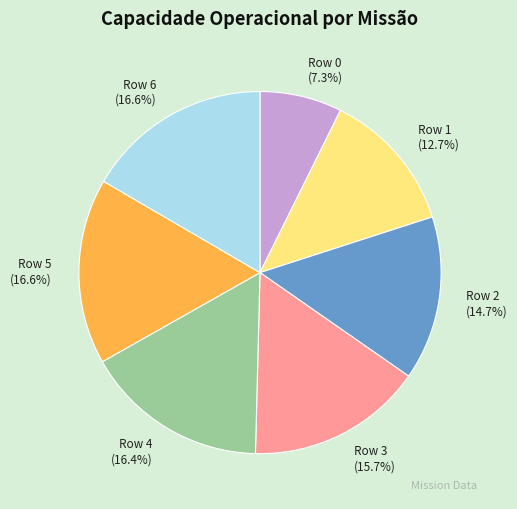

What percentage do Row 2 and Row 3 together represent?

30.4%